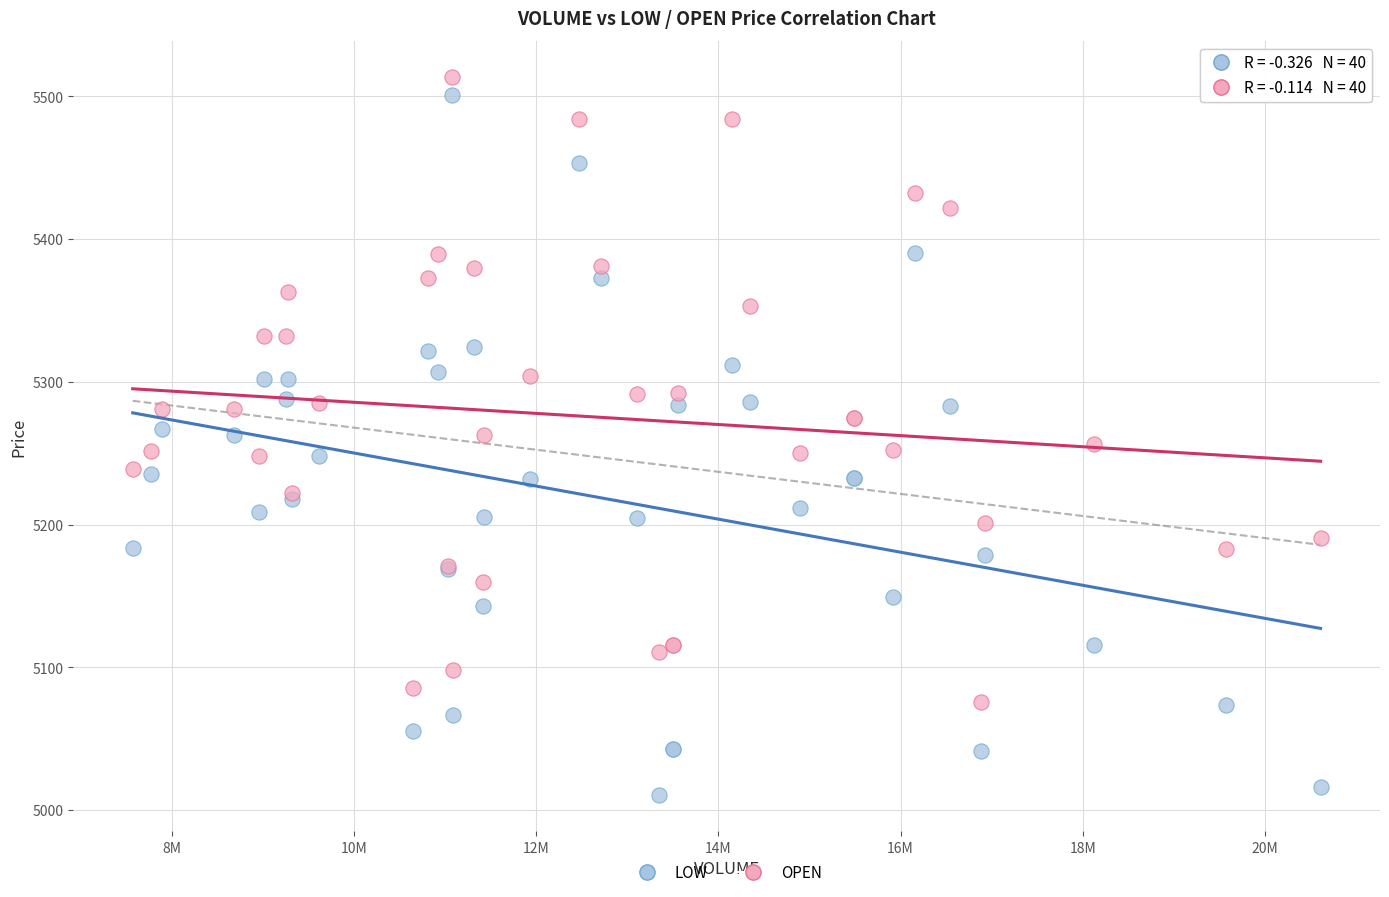

Which series reaches the maximum Y coordinate?

OPEN